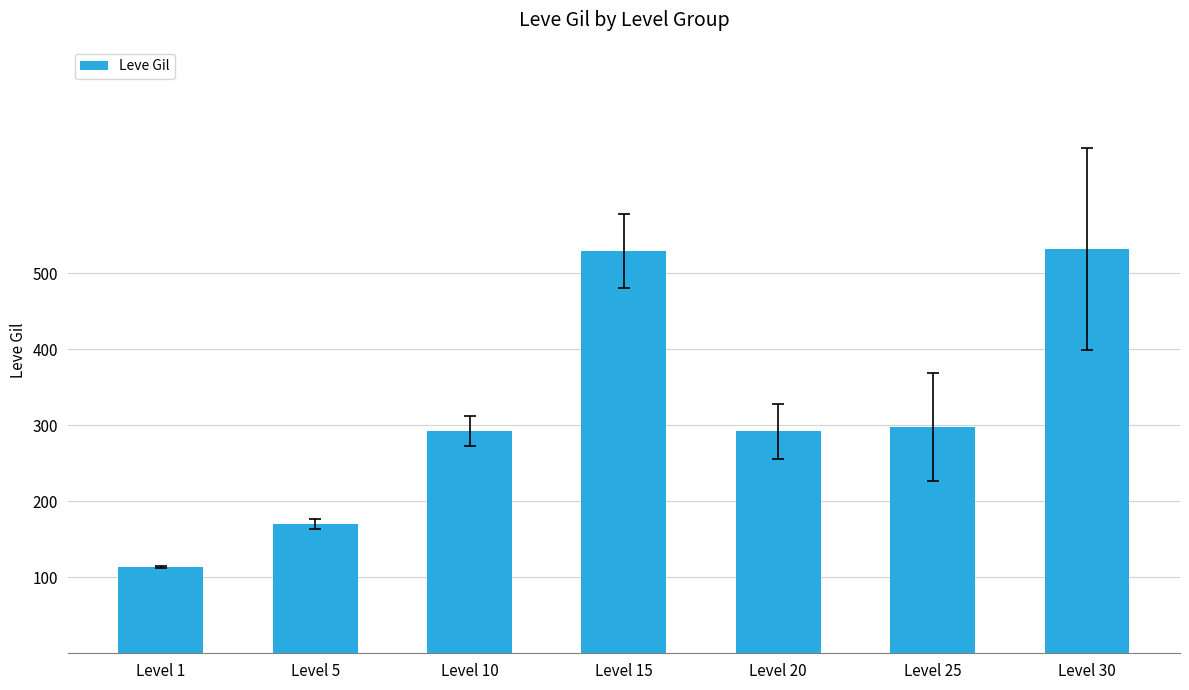

What is the minimum value shown in the chart?

113